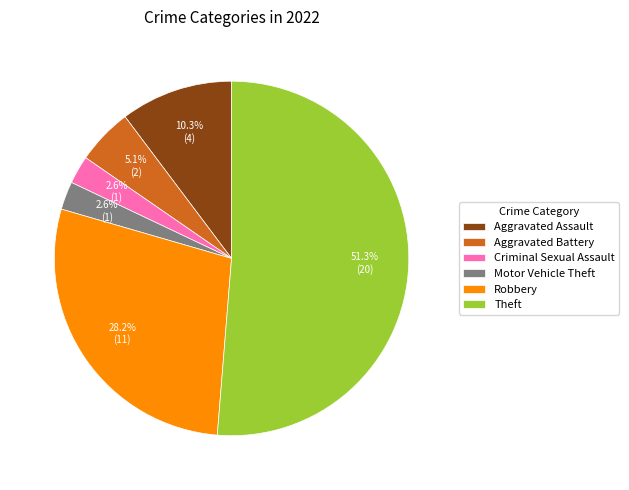

True or false: Robbery accounts for 19% of the total.

False